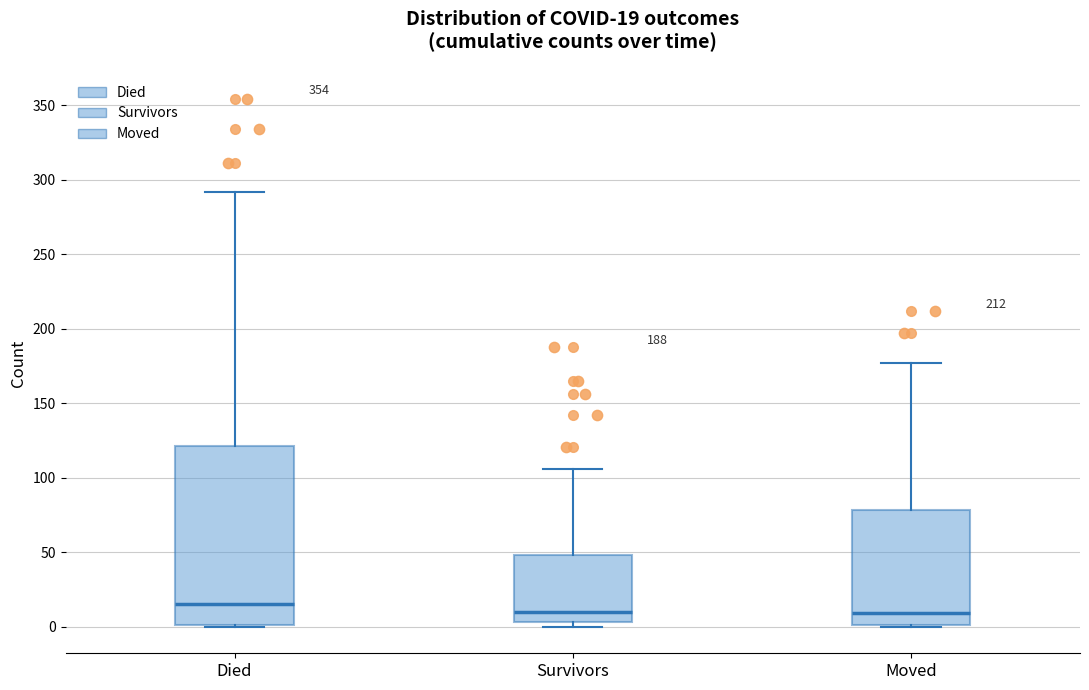

Which box is the tallest, from its lower edge to its upper edge?

Died